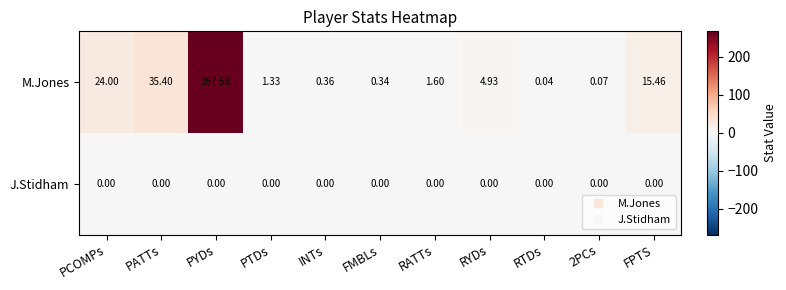

List the series in order of their overall mean, highest first.

M.Jones, J.Stidham